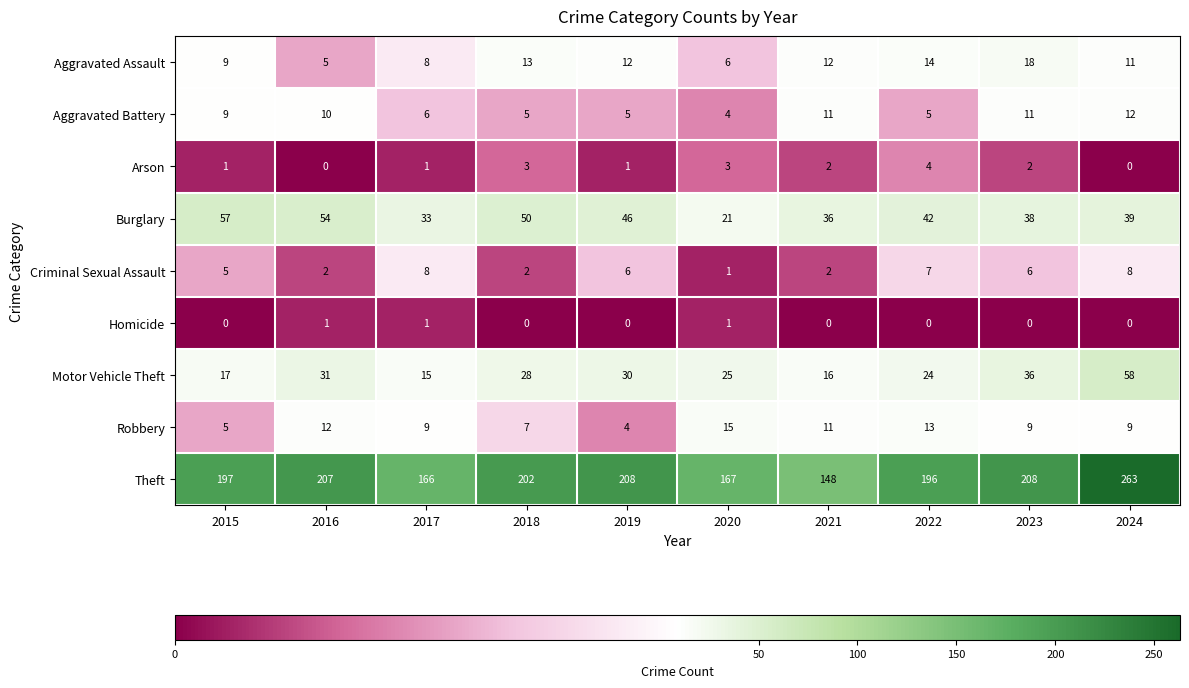

The value of Aggravated Assault at 2016 is 5. True or false?

True